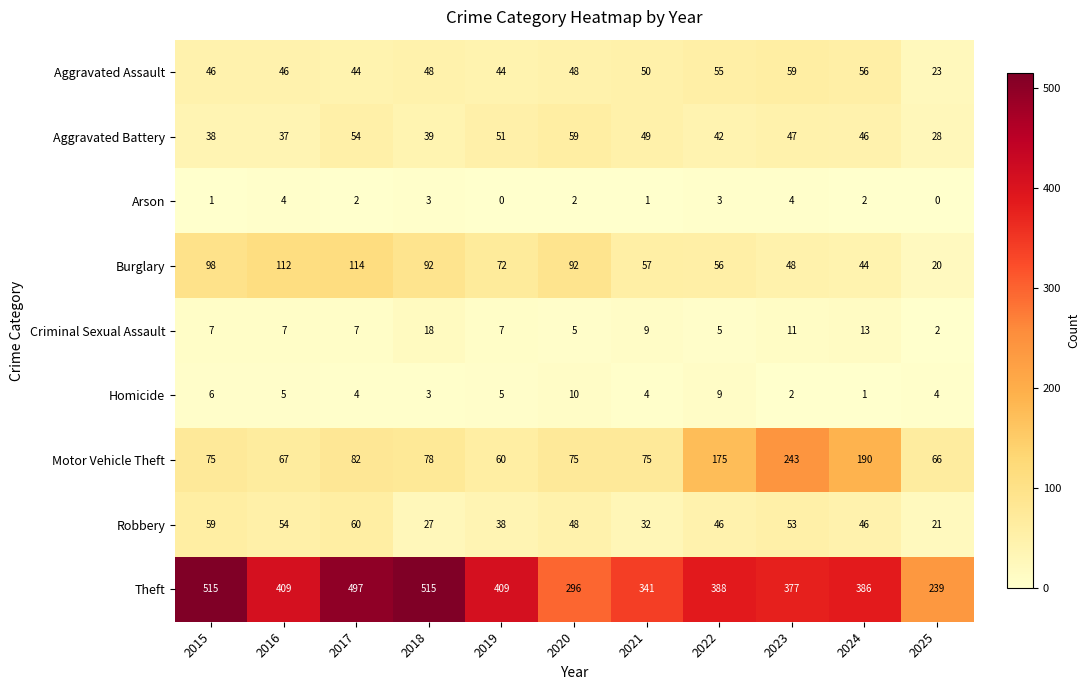

What is the maximum value for Aggravated Assault?

59